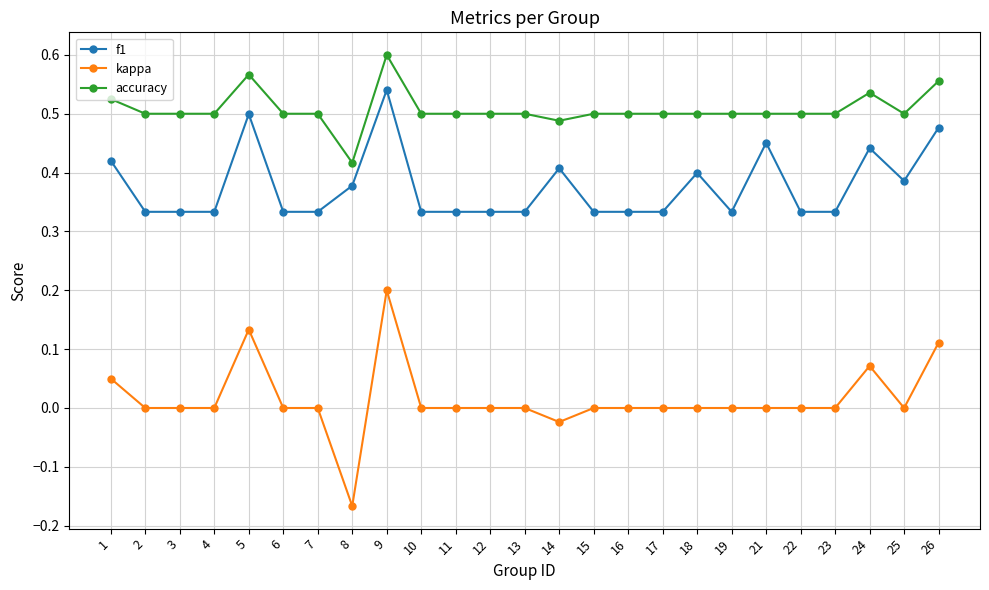

Which series has the widest spread of values?

kappa